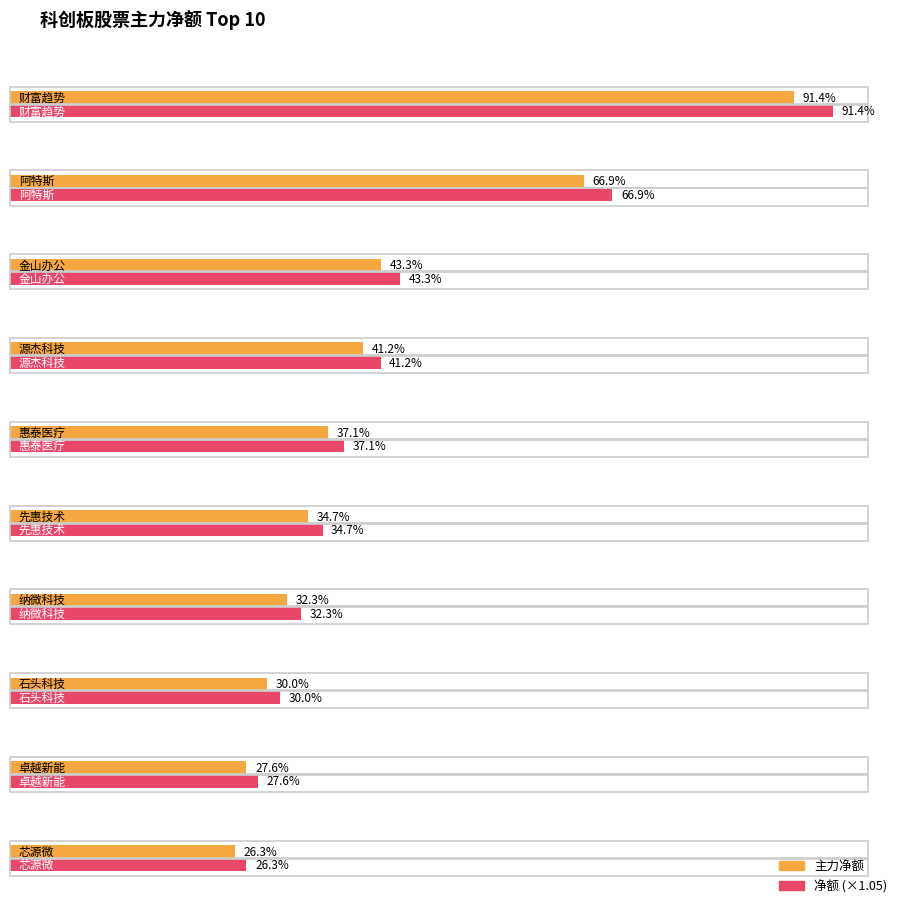

What position from the left is 芯源微?

10